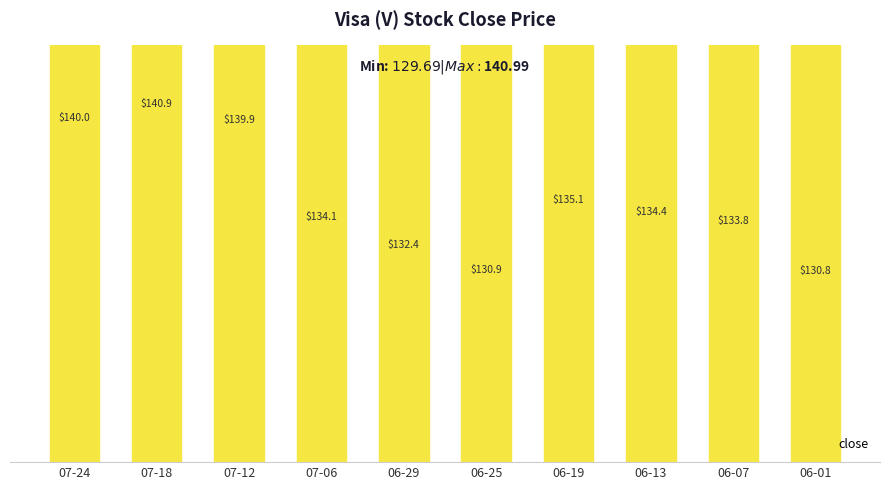

What is the change in value from 06-19 to 06-01?

-4.3